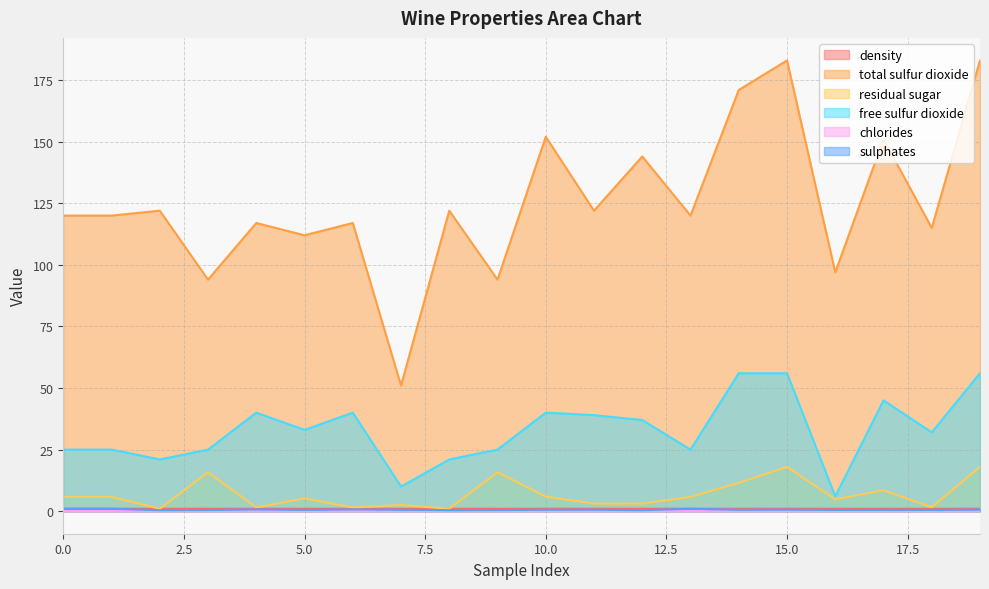

At which label does residual sugar reach its peak?

15